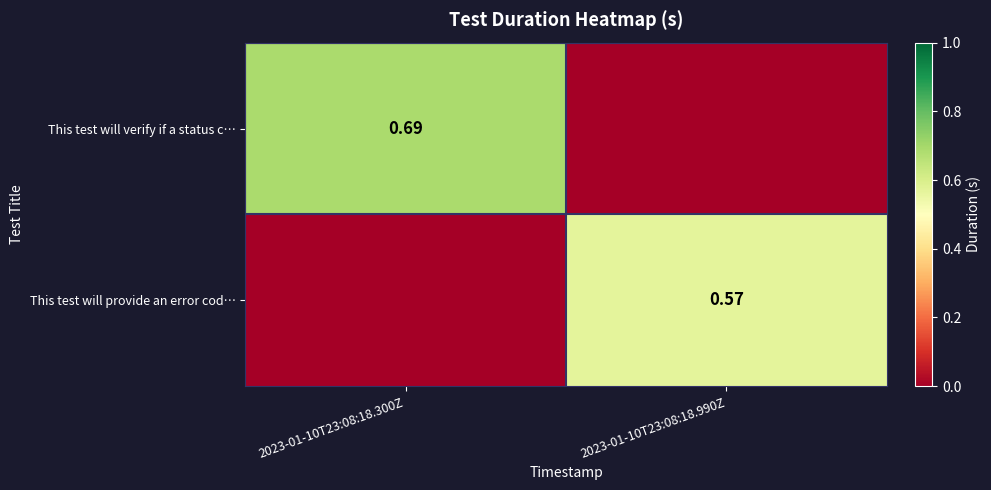

How many categories are shown in the chart?

2